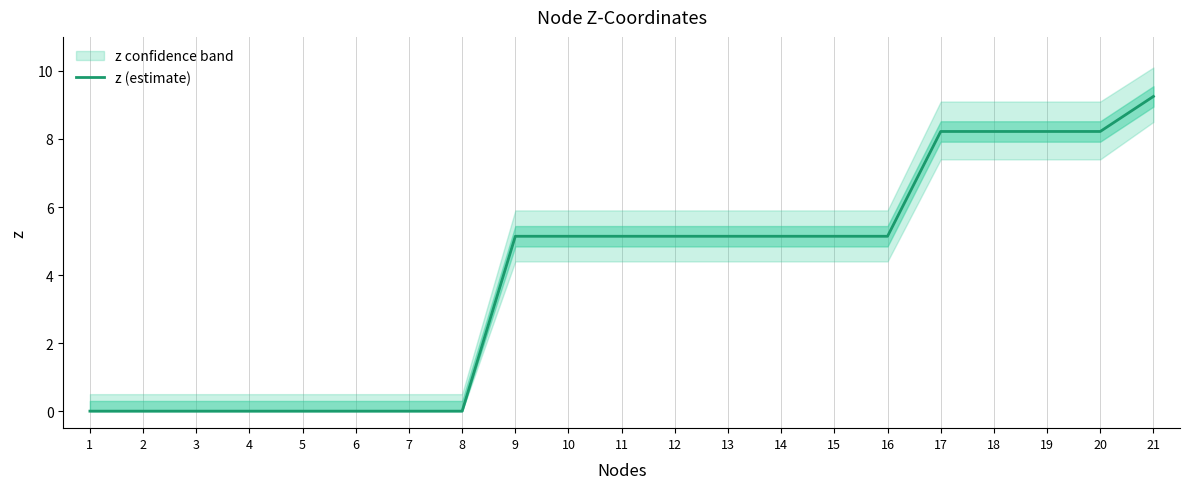

What is the change in value from 13 to 20?

+3.1